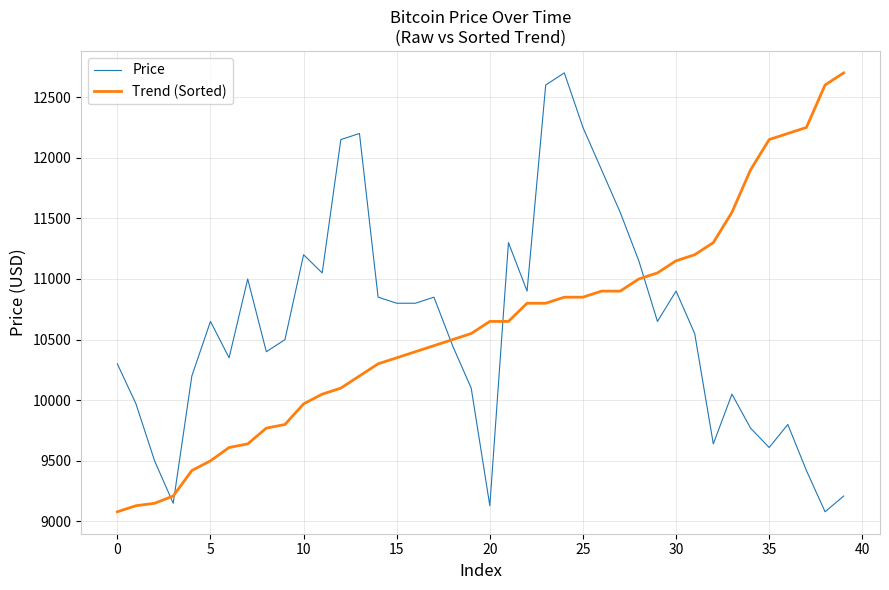

How many values in the Trend (Sorted) series are below 10650?

20